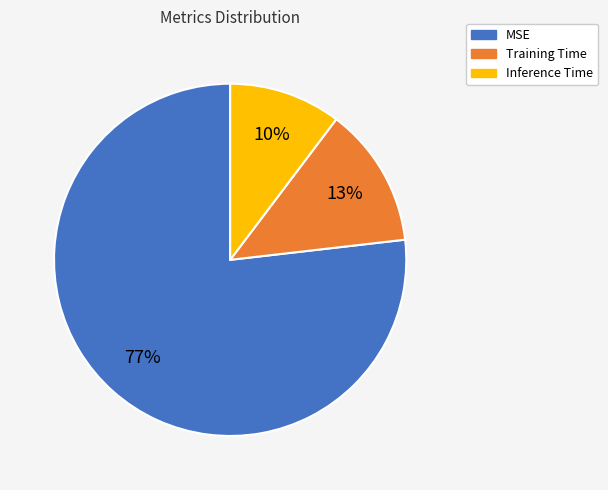

Which category has the biggest portion of the pie?

MSE